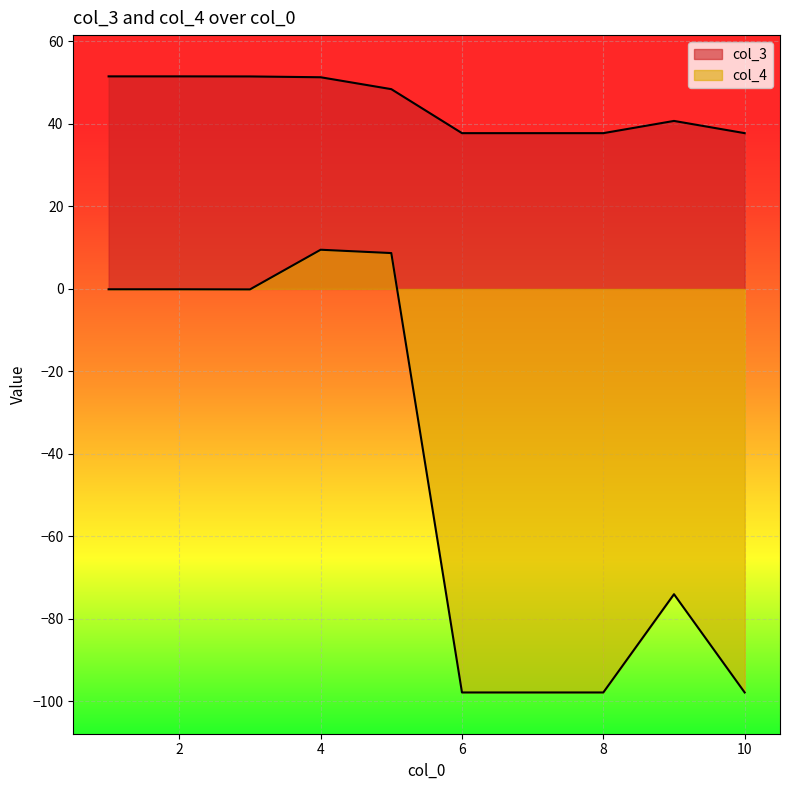

At which label is col_4 closest to -44?

9